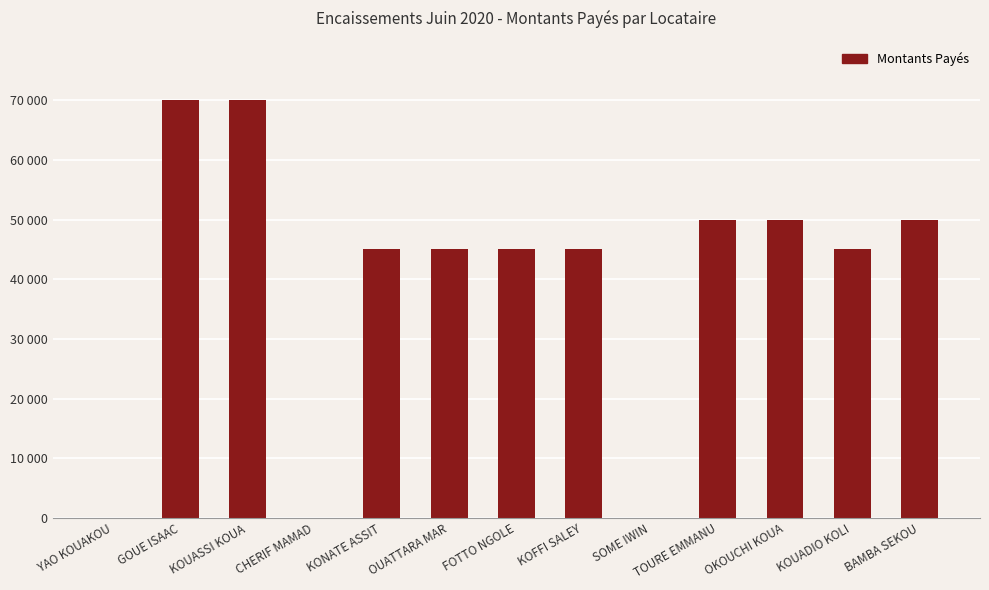

What is the difference between the second highest and minimum values?

70000